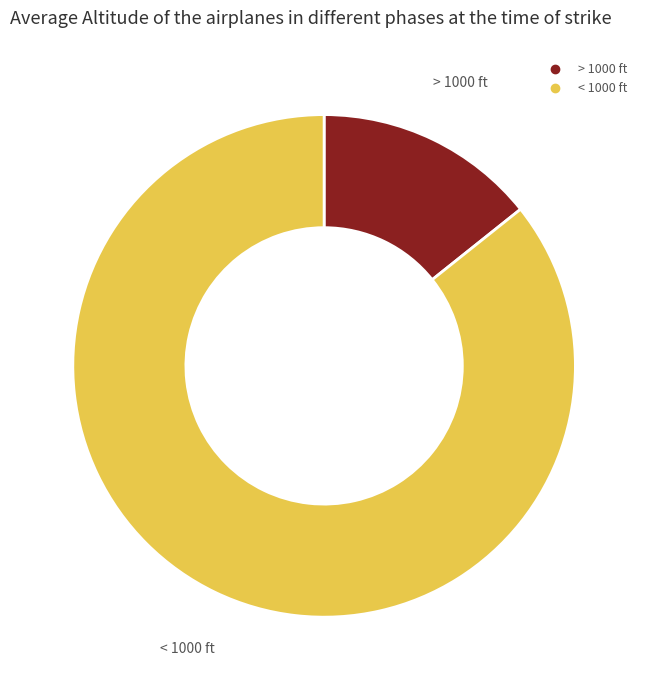

Is there any slice that represents more than half of the pie?

Yes